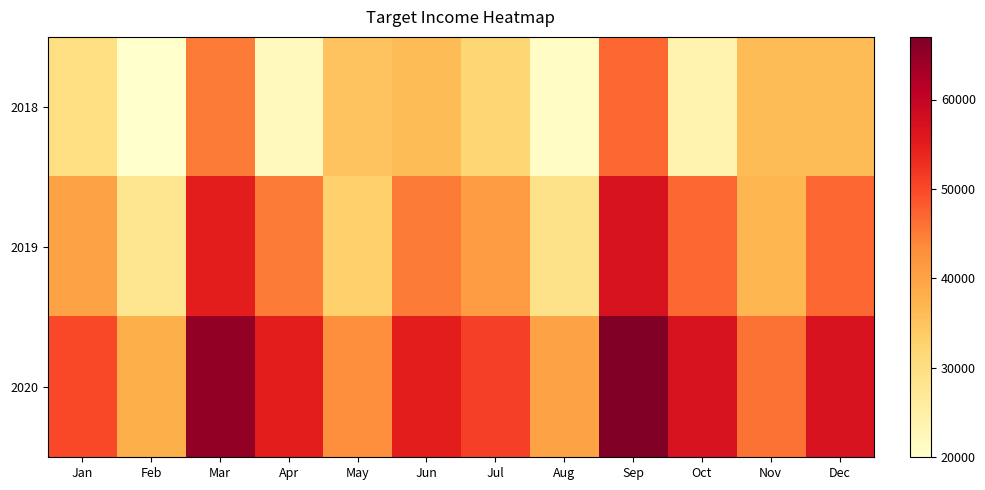

How many data points does each series have?

12